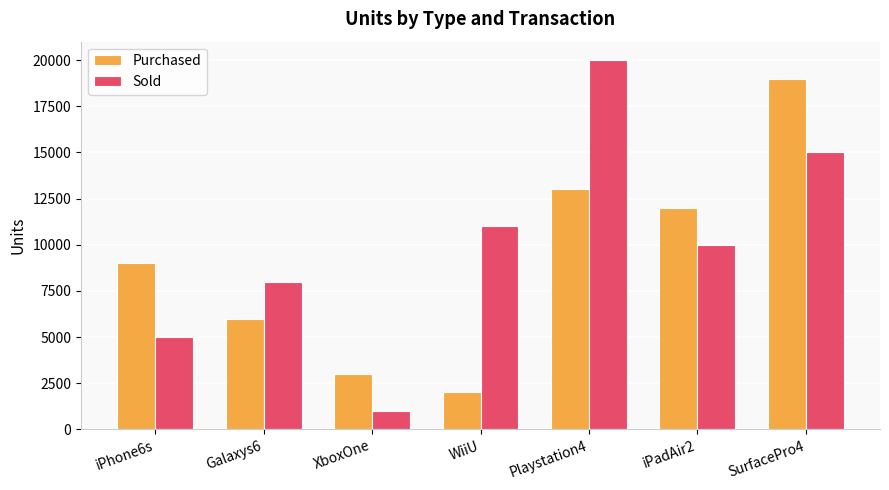

What is the total value across all series at SurfacePro4?

34000